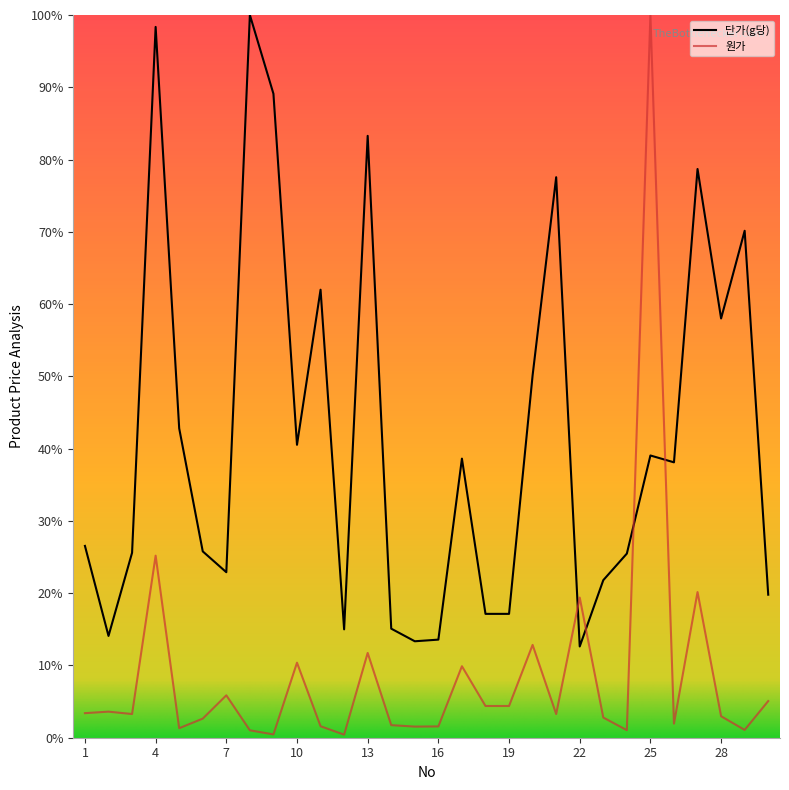

Which series has the largest total across all categories?

단가(g당)